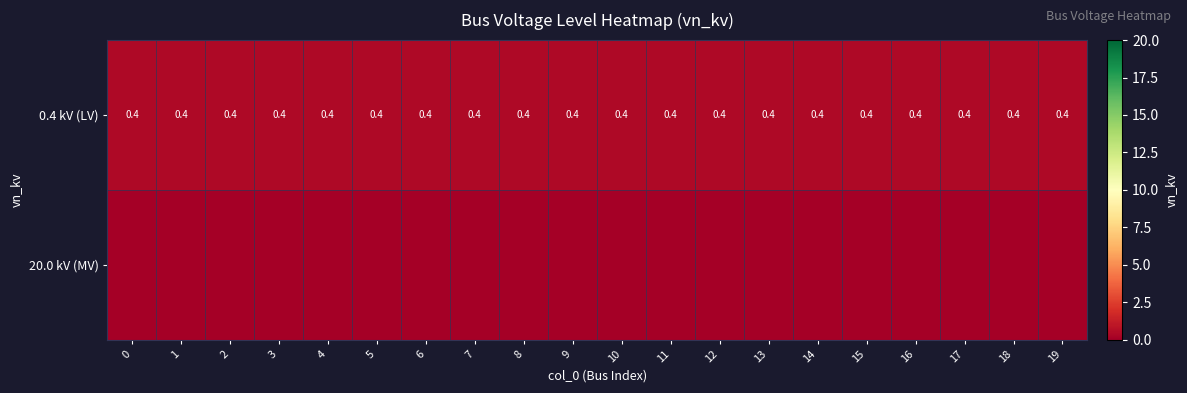

What is the minimum value for 0.4 kV (LV)?

0.4